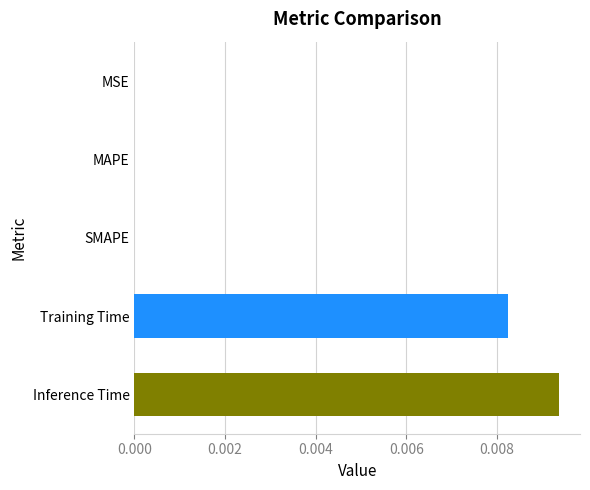

Count the number of categories in the chart.

5